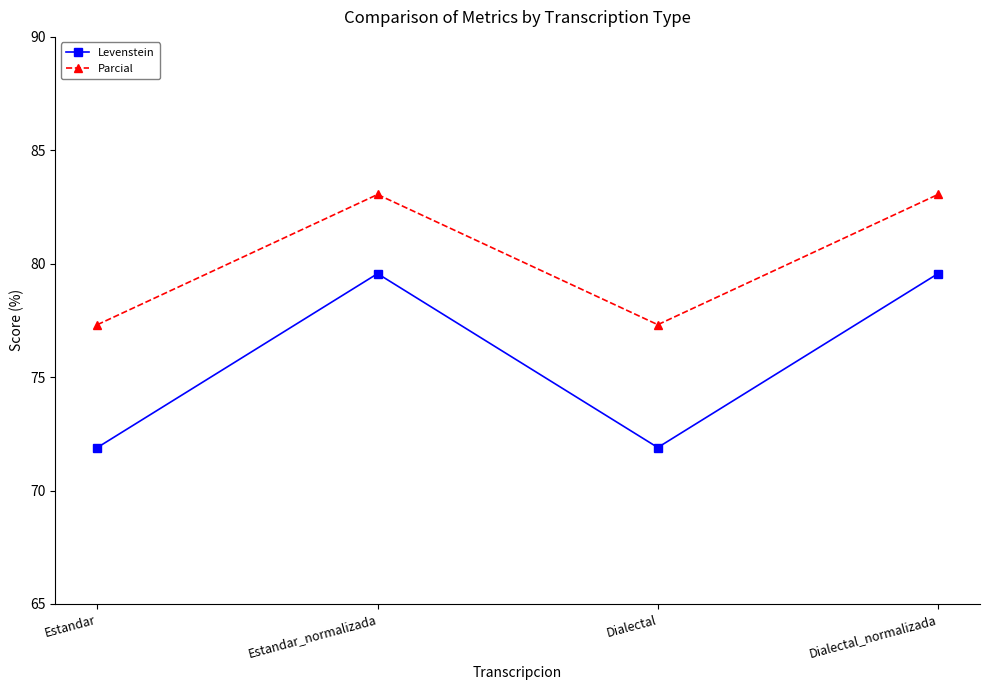

True or false: Levenstein has a value of 37.0 at Estandar_normalizada.

False